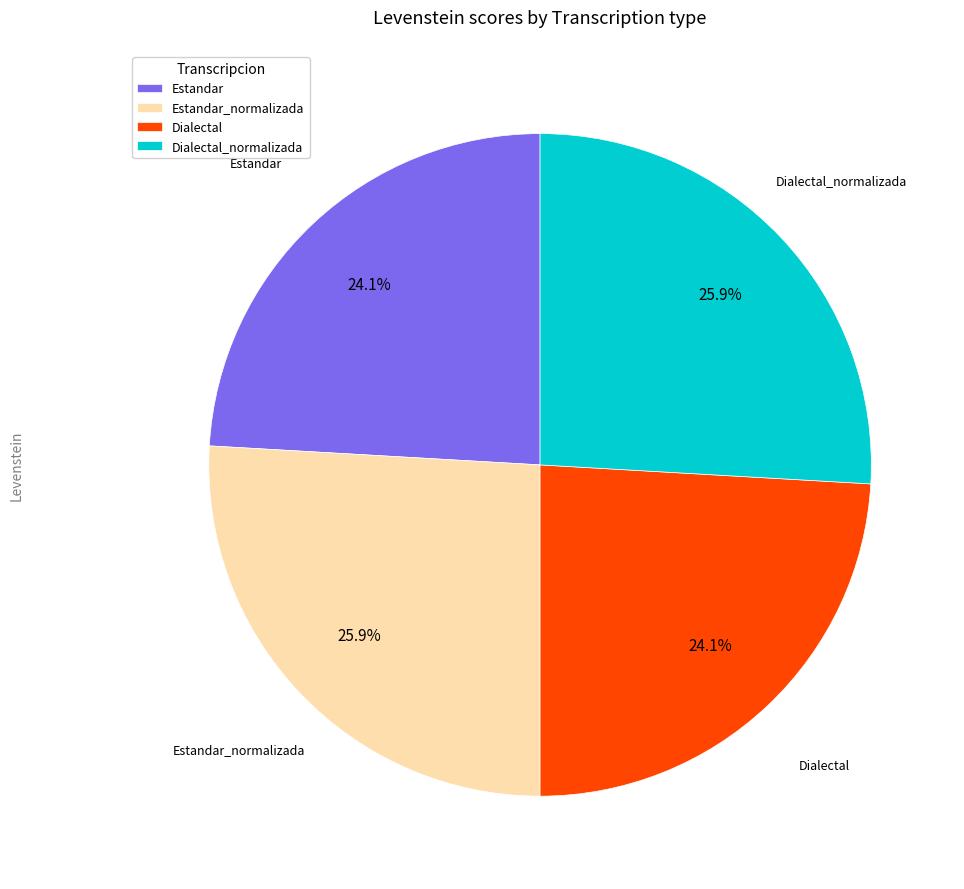

Does Dialectal represent more than half of the total?

No